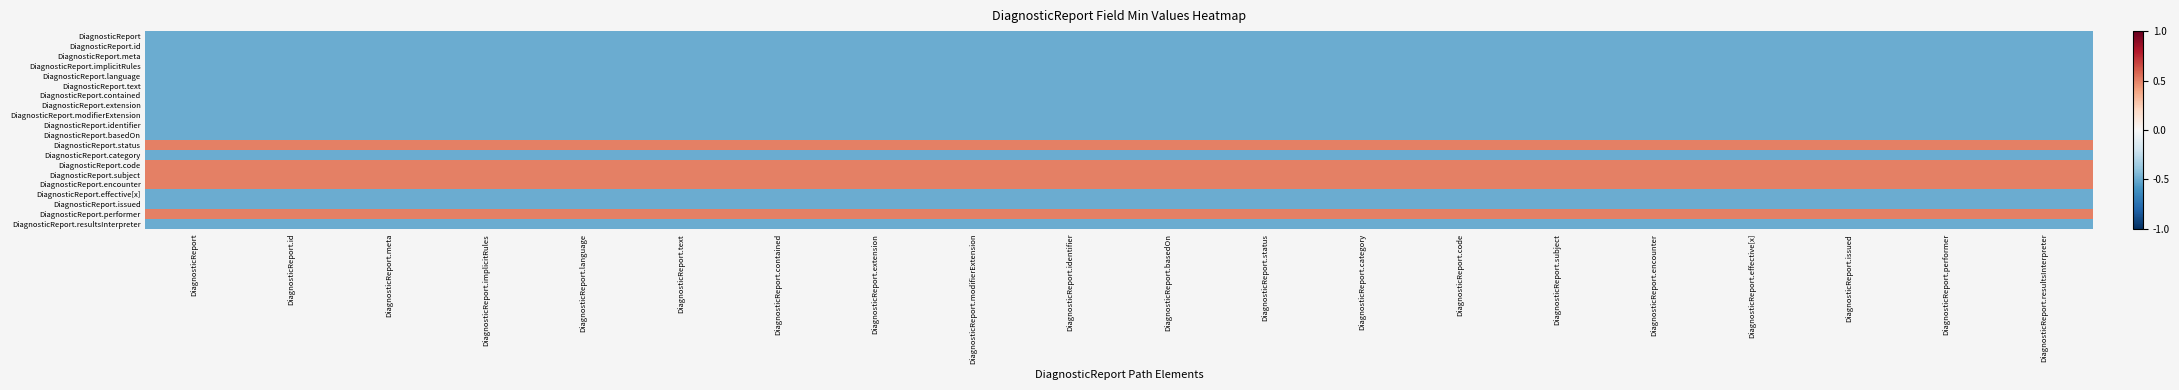

What is the minimum value shown in the chart?

-0.5